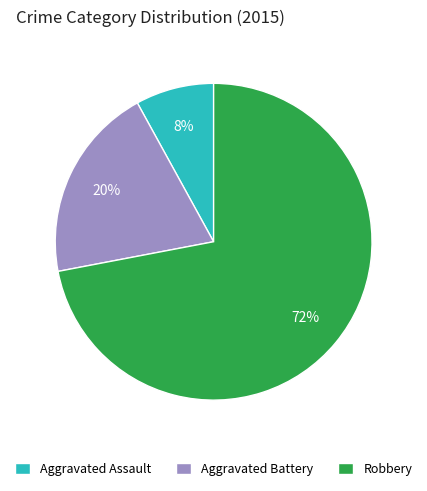

Does Aggravated Assault represent more than half of the total?

No